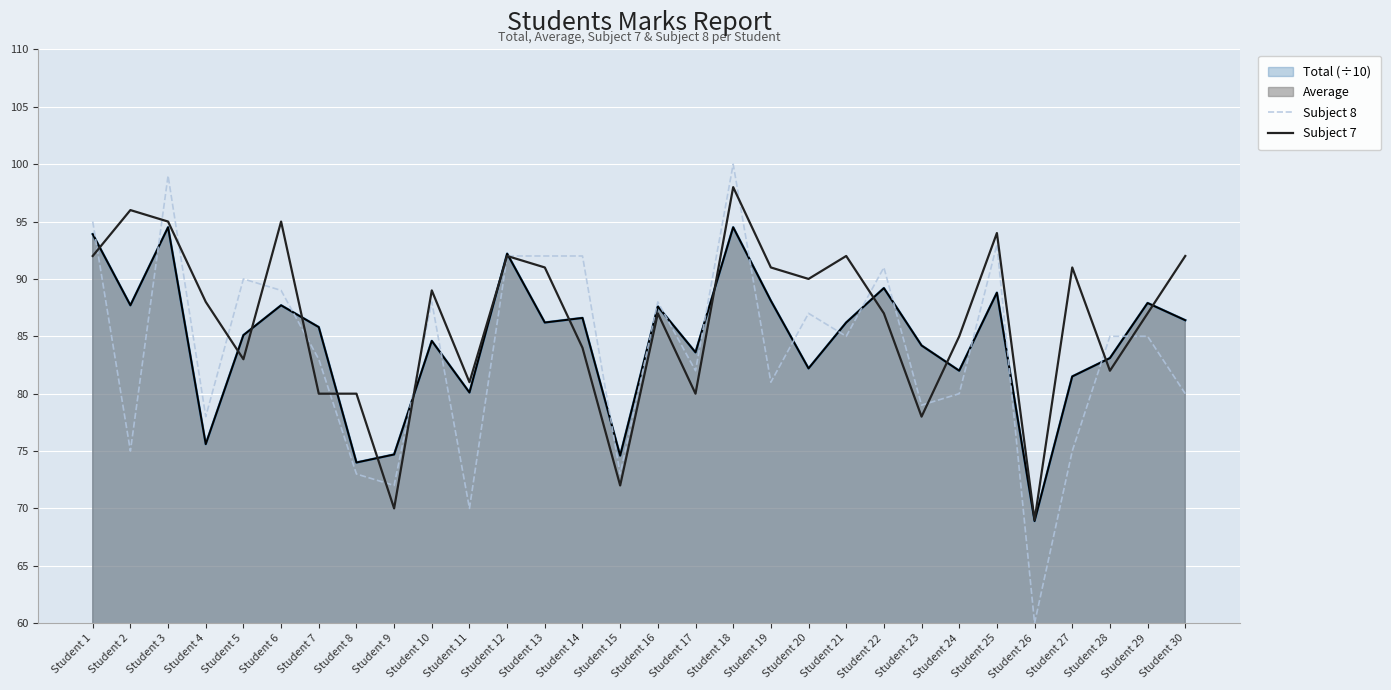

True or false: Subject 8 has a value of 92 at Student 12.

True